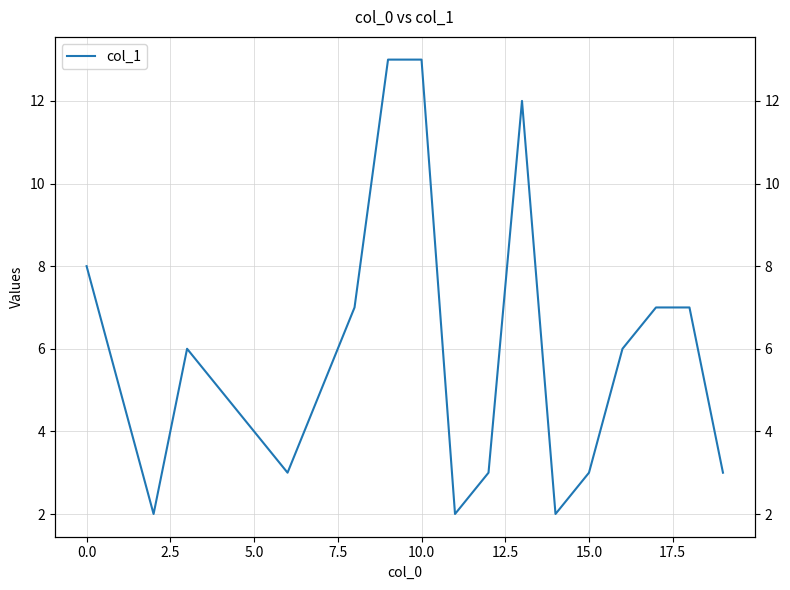

The chart shows a value of 3 at 12. True or false?

True